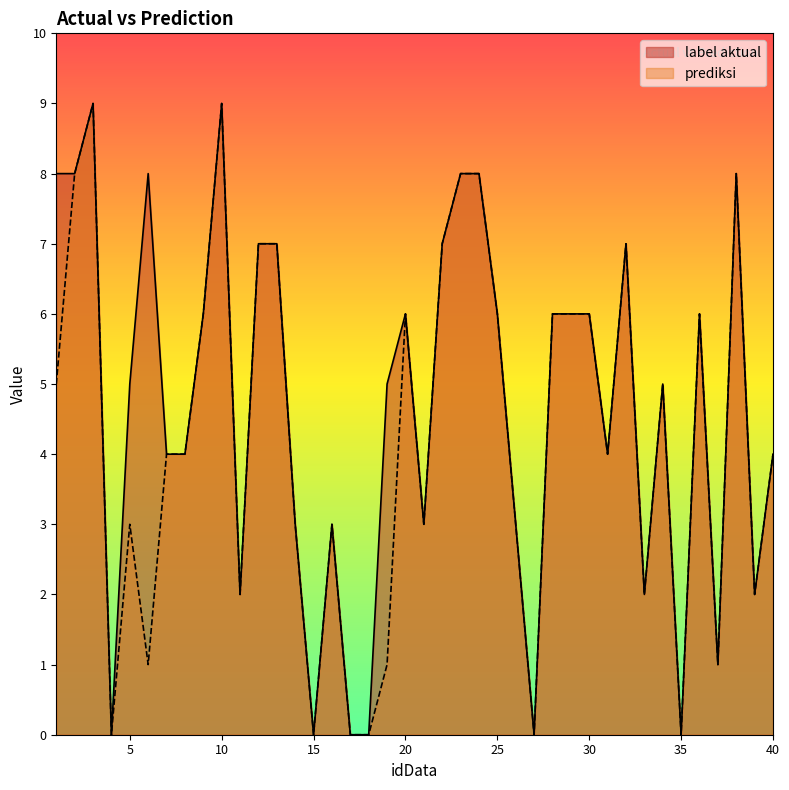

True or false: label aktual and prediksi cross at least once.

False